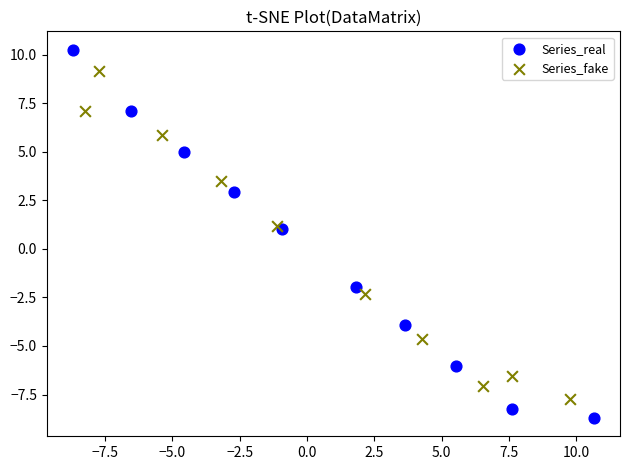

Which series contains the highest Y value?

Series_real